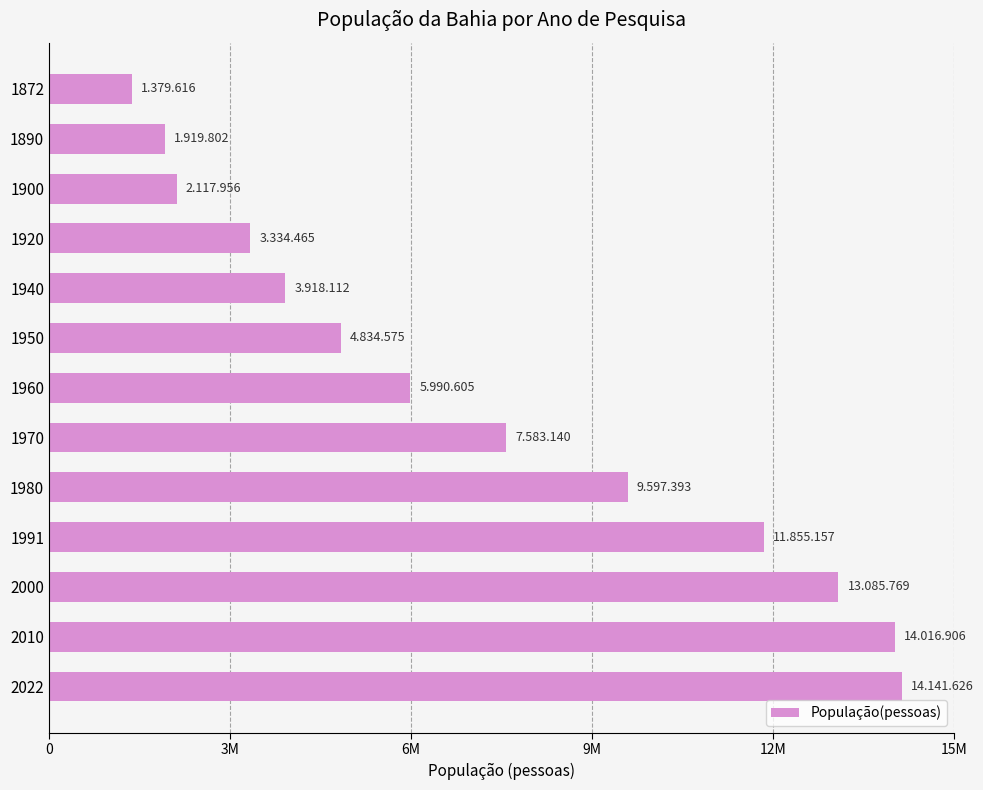

What is the minimum value shown in the chart?

1379616